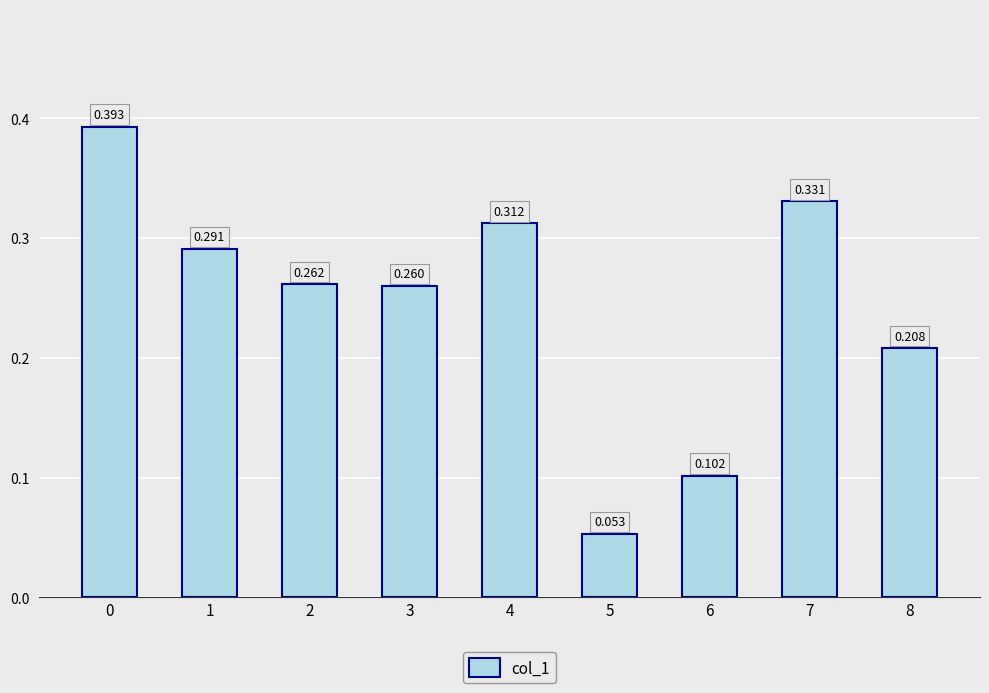

Rank the categories by value from lowest to highest.

5, 6, 8, 3, 2, 1, 4, 7, 0